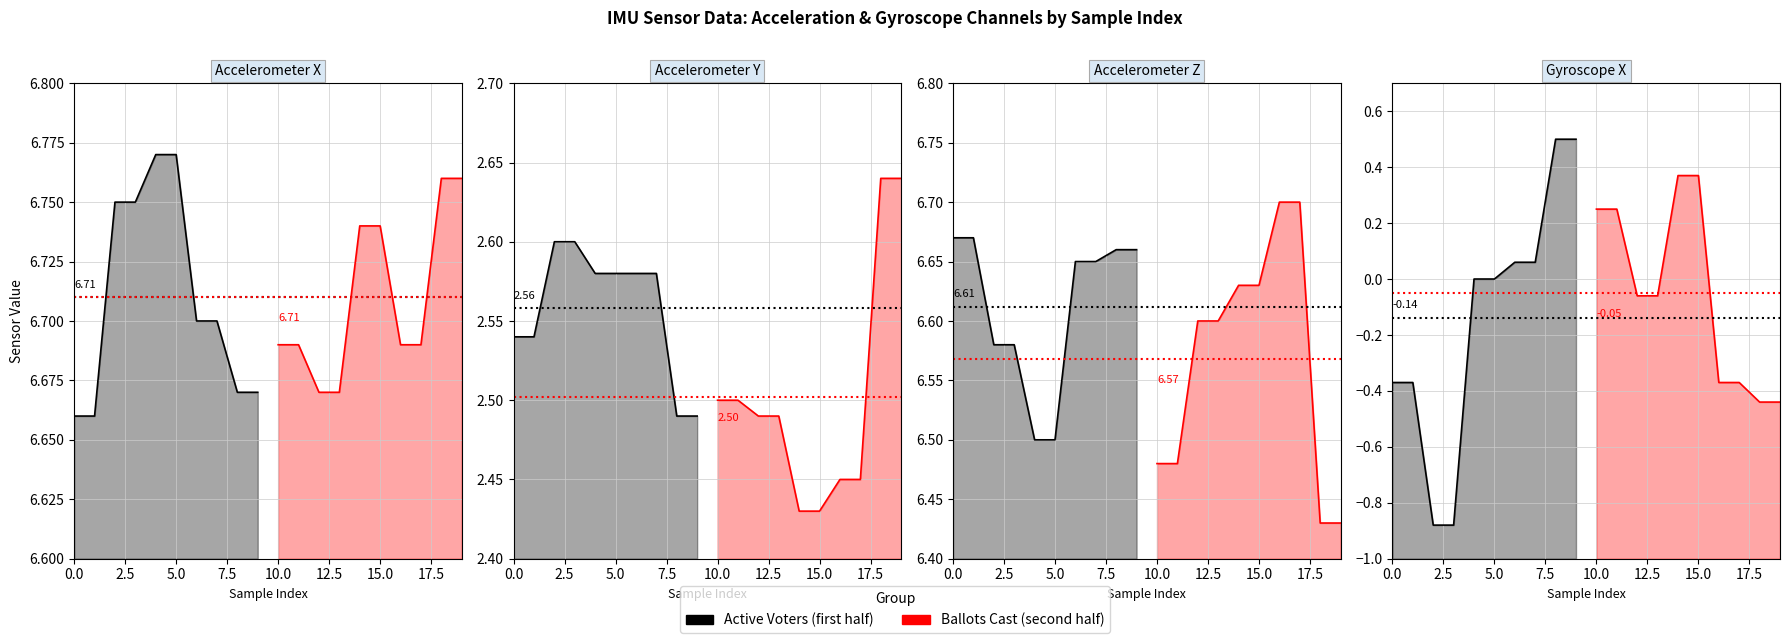

What is the average value of the gyr_x series?

-0.1